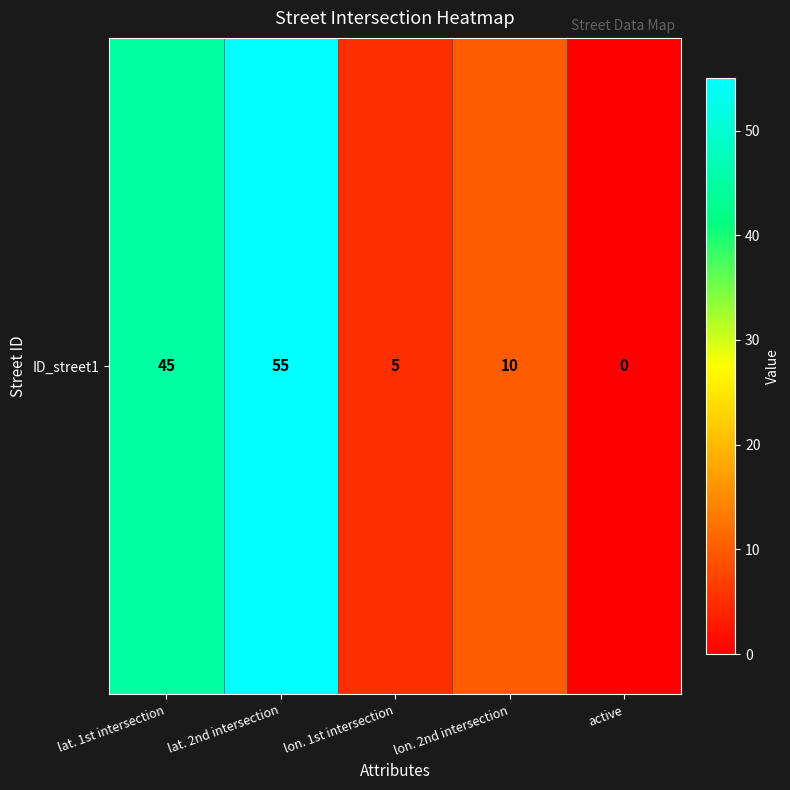

Reading left to right, transcribe all the data shown in this chart.

lat. 1st intersection=45	lat. 2nd intersection=55	lon. 1st intersection=5	lon. 2nd intersection=10	active=0